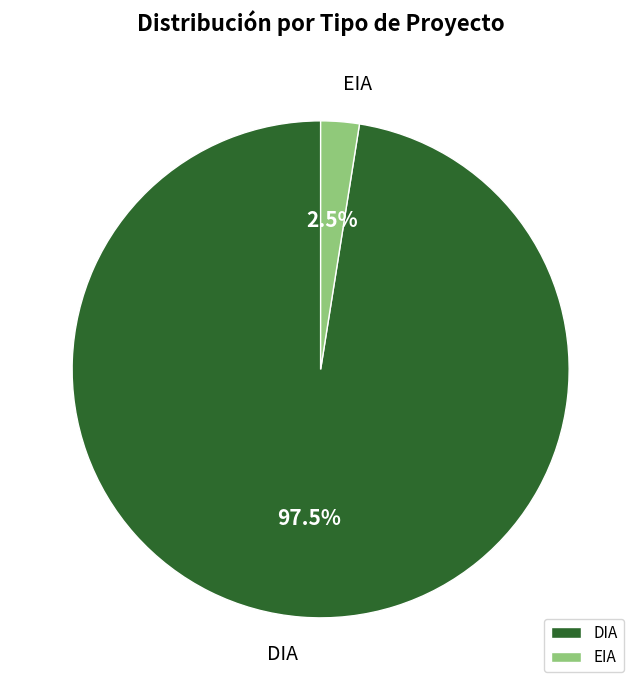

Which slice is the smallest?

EIA